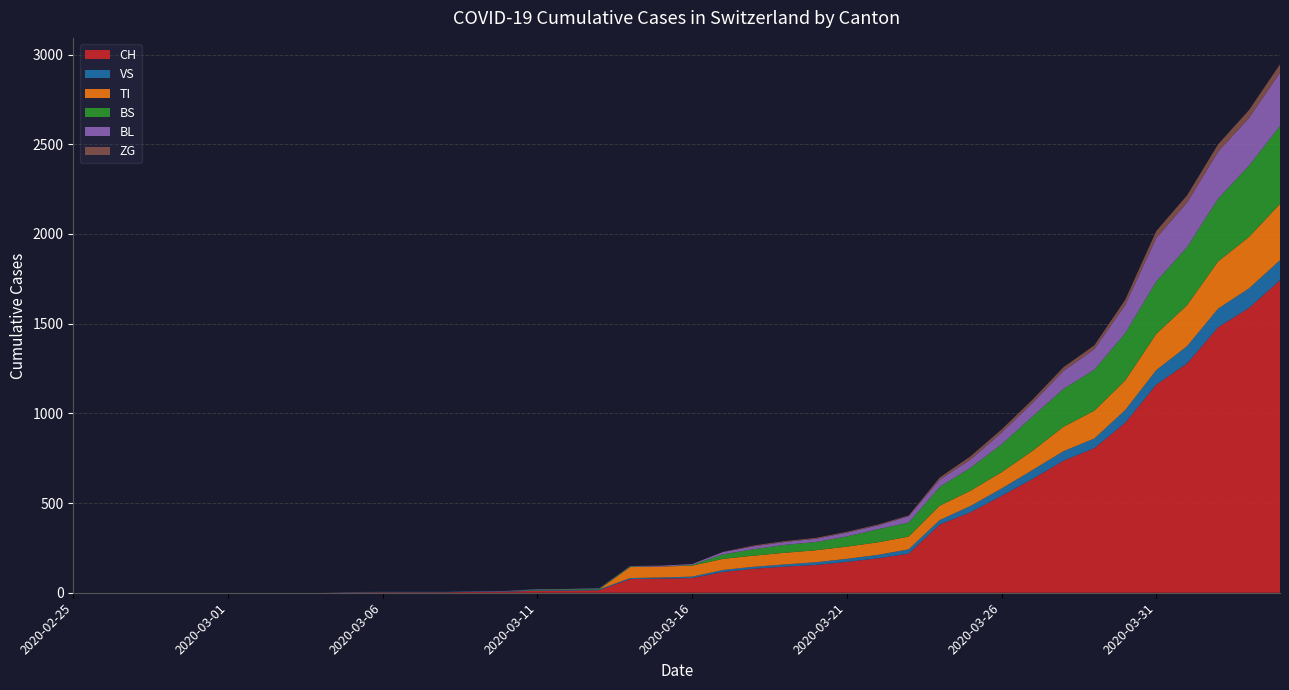

Reading left to right, list all the values displayed in this chart.

CH: 2020-02-25=0	2020-02-26=0	2020-02-27=0	2020-02-28=0	2020-02-29=0	2020-03-01=0	2020-03-02=0	2020-03-03=0	2020-03-04=0	2020-03-05=2	2020-03-06=3	2020-03-07=3	2020-03-08=3	2020-03-09=5	2020-03-10=6	2020-03-11=11	2020-03-12=12	2020-03-13=14	2020-03-14=76	2020-03-15=79	2020-03-16=82	2020-03-17=116	2020-03-18=134	2020-03-19=146	2020-03-20=155	2020-03-21=172	2020-03-22=192	2020-03-23=218	2020-03-24=380	2020-03-25=449	2020-03-26=540	2020-03-27=634	2020-03-28=736	2020-03-29=806	2020-03-30=948	2020-03-31=1160	2020-04-01=1279	2020-04-02=1480	2020-04-03=1588	2020-04-04=1742
VS: 2020-02-25=0	2020-02-26=0	2020-02-27=0	2020-02-28=0	2020-02-29=0	2020-03-01=0	2020-03-02=0	2020-03-03=0	2020-03-04=0	2020-03-05=2	2020-03-06=2	2020-03-07=2	2020-03-08=2	2020-03-09=2	2020-03-10=2	2020-03-11=3	2020-03-12=3	2020-03-13=5	2020-03-14=6	2020-03-15=6	2020-03-16=8	2020-03-17=11	2020-03-18=11	2020-03-19=12	2020-03-20=15	2020-03-21=17	2020-03-22=19	2020-03-23=24	2020-03-24=25	2020-03-25=35	2020-03-26=41	2020-03-27=50	2020-03-28=53	2020-03-29=54	2020-03-30=71	2020-03-31=81	2020-04-01=96	2020-04-02=104	2020-04-03=109	2020-04-04=112
TI: 2020-02-25=0	2020-02-26=0	2020-02-27=0	2020-02-28=0	2020-02-29=0	2020-03-01=0	2020-03-02=0	2020-03-03=0	2020-03-04=0	2020-03-05=0	2020-03-06=0	2020-03-07=0	2020-03-08=0	2020-03-09=0	2020-03-10=0	2020-03-11=0	2020-03-12=0	2020-03-13=0	2020-03-14=61	2020-03-15=61	2020-03-16=61	2020-03-17=62	2020-03-18=62	2020-03-19=65	2020-03-20=67	2020-03-21=68	2020-03-22=70	2020-03-23=71	2020-03-24=80	2020-03-25=85	2020-03-26=91	2020-03-27=107	2020-03-28=136	2020-03-29=155	2020-03-30=165	2020-03-31=202	2020-04-01=229	2020-04-02=263	2020-04-03=287	2020-04-04=314
BS: 2020-02-25=0	2020-02-26=0	2020-02-27=0	2020-02-28=0	2020-02-29=0	2020-03-01=0	2020-03-02=0	2020-03-03=0	2020-03-04=0	2020-03-05=0	2020-03-06=0	2020-03-07=0	2020-03-08=0	2020-03-09=0	2020-03-10=0	2020-03-11=4	2020-03-12=4	2020-03-13=4	2020-03-14=4	2020-03-15=0	2020-03-16=4	2020-03-17=25	2020-03-18=36	2020-03-19=44	2020-03-20=46	2020-03-21=57	2020-03-22=73	2020-03-23=78	2020-03-24=105	2020-03-25=128	2020-03-26=155	2020-03-27=191	2020-03-28=211	2020-03-29=228	2020-03-30=263	2020-03-31=292	2020-04-01=323	2020-04-02=350	2020-04-03=397	2020-04-04=434
BL: 2020-02-25=0	2020-02-26=0	2020-02-27=0	2020-02-28=0	2020-02-29=0	2020-03-01=0	2020-03-02=0	2020-03-03=0	2020-03-04=0	2020-03-05=0	2020-03-06=0	2020-03-07=0	2020-03-08=0	2020-03-09=1	2020-03-10=2	2020-03-11=2	2020-03-12=2	2020-03-13=2	2020-03-14=2	2020-03-15=5	2020-03-16=5	2020-03-17=13	2020-03-18=16	2020-03-19=16	2020-03-20=18	2020-03-21=21	2020-03-22=21	2020-03-23=35	2020-03-24=40	2020-03-25=46	2020-03-26=65	2020-03-27=76	2020-03-28=100	2020-03-29=115	2020-03-30=158	2020-03-31=242	2020-04-01=249	2020-04-02=262	2020-04-03=266	2020-04-04=298
ZG: 2020-02-25=0	2020-02-26=0	2020-02-27=0	2020-02-28=0	2020-02-29=0	2020-03-01=0	2020-03-02=0	2020-03-03=0	2020-03-04=0	2020-03-05=0	2020-03-06=0	2020-03-07=0	2020-03-08=0	2020-03-09=0	2020-03-10=0	2020-03-11=0	2020-03-12=0	2020-03-13=0	2020-03-14=0	2020-03-15=0	2020-03-16=0	2020-03-17=1	2020-03-18=5	2020-03-19=5	2020-03-20=5	2020-03-21=5	2020-03-22=5	2020-03-23=5	2020-03-24=12	2020-03-25=18	2020-03-26=18	2020-03-27=18	2020-03-28=21	2020-03-29=21	2020-03-30=29	2020-03-31=39	2020-04-01=40	2020-04-02=41	2020-04-03=44	2020-04-04=46